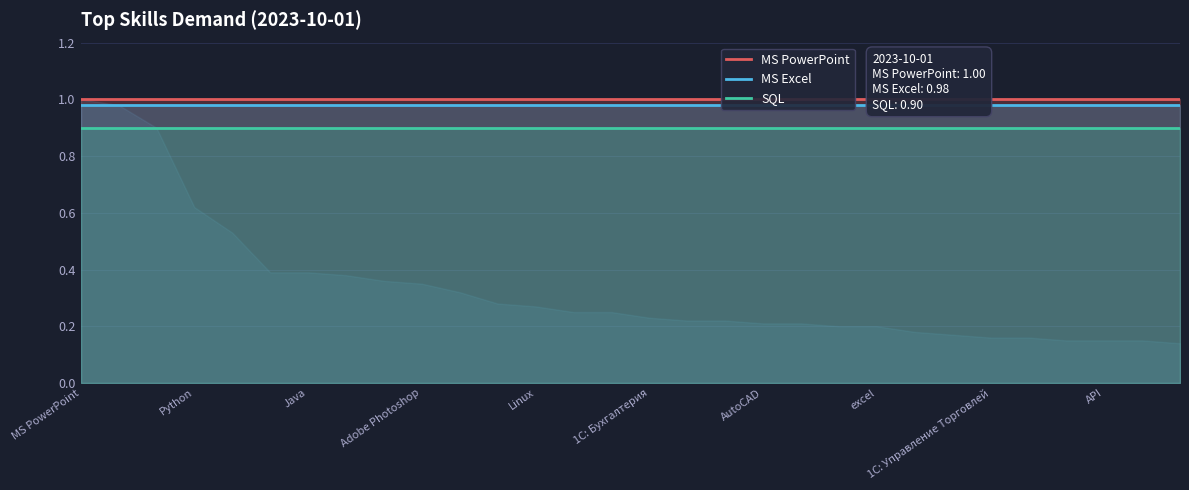

Is the value of MS PowerPoint at 16 greater than the value of SQL at 17?

Yes